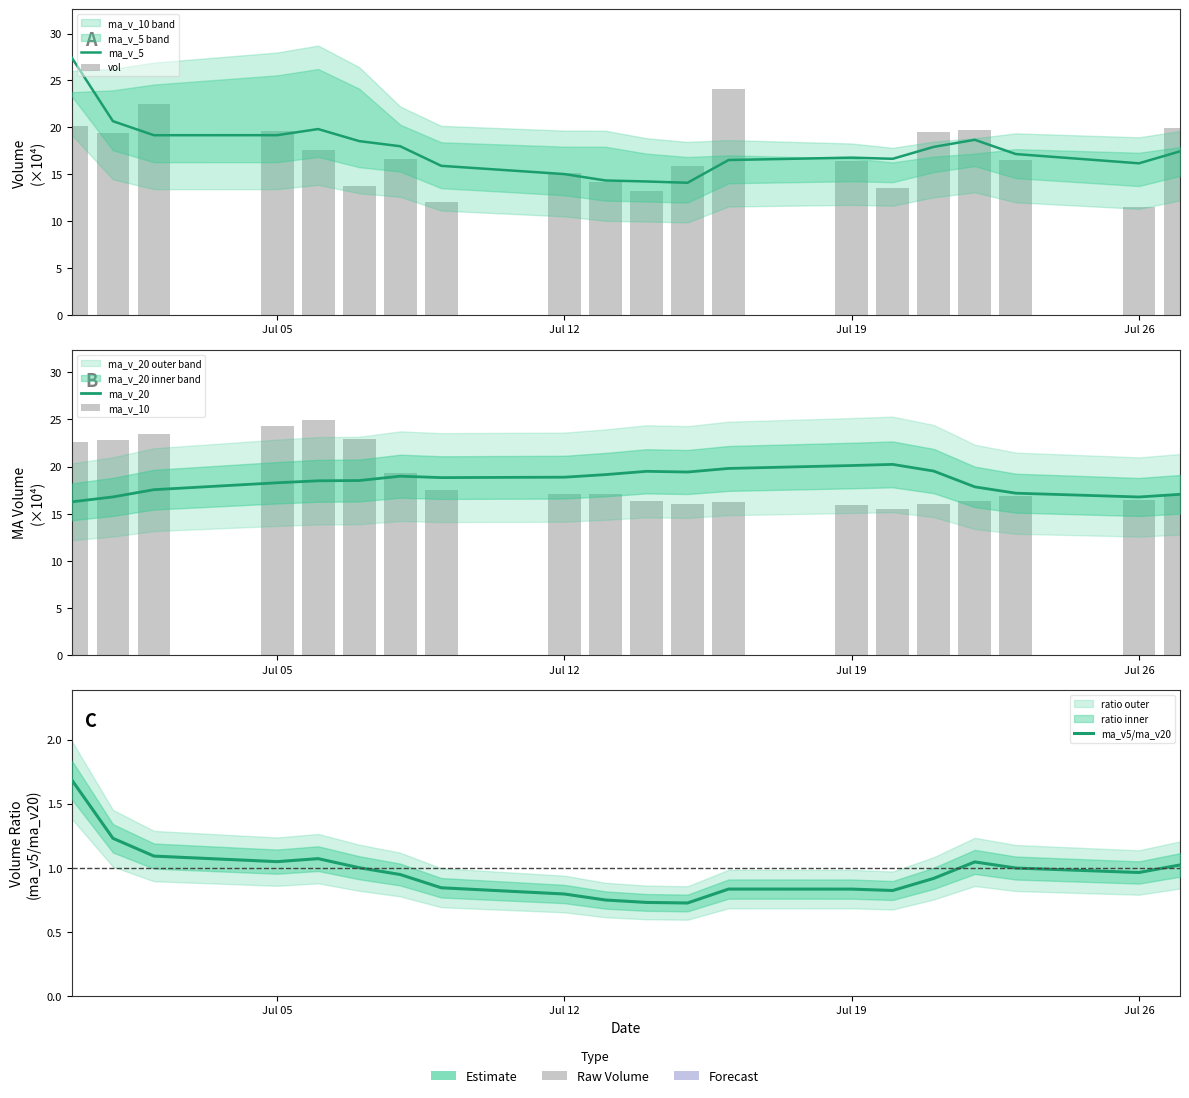

What is the maximum value shown in the chart?

27.4